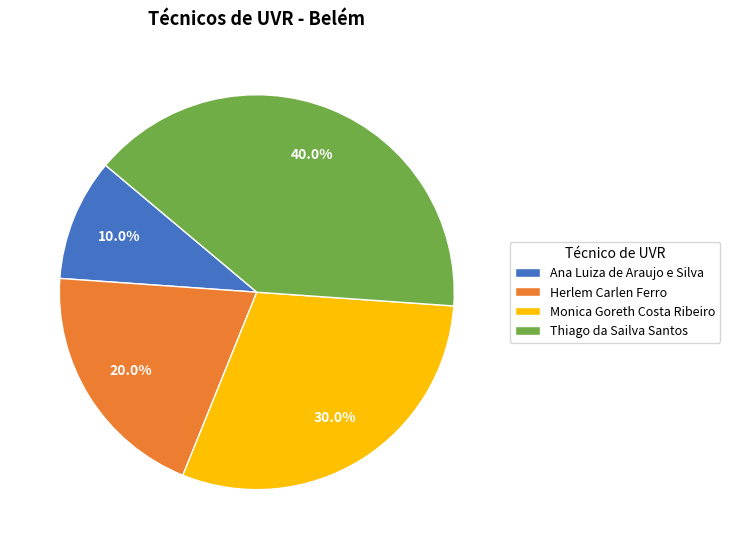

To the nearest percent, what percentage of the pie is Ana Luiza de Araujo e Silva?

10%